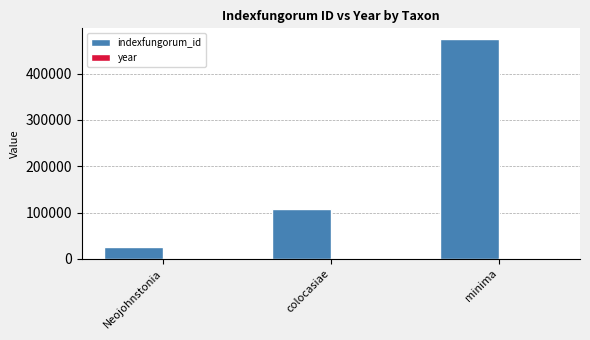

True or false: indexfungorum_id has a value of 25823 at Neojohnstonia.

True